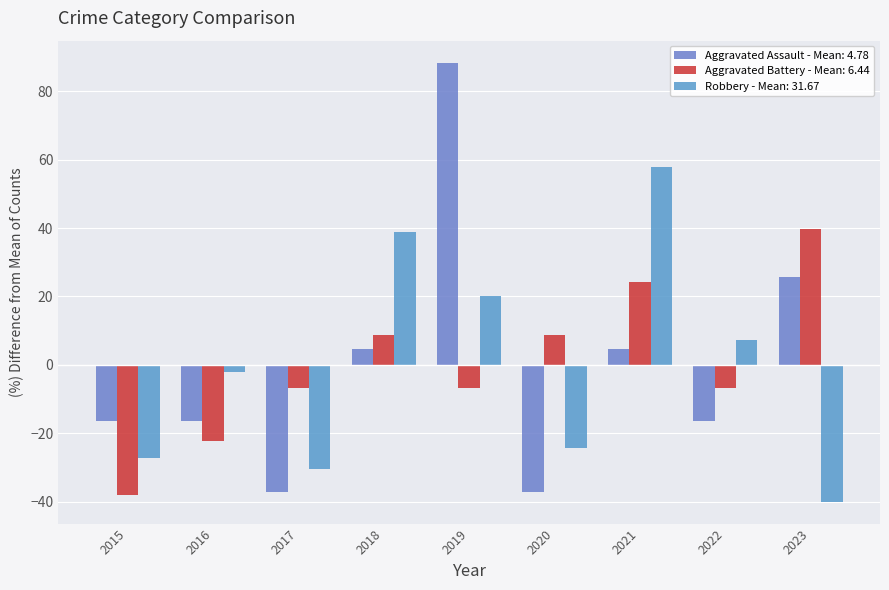

Which series has the largest range (max minus min)?

Aggravated Assault - Mean: 4.78